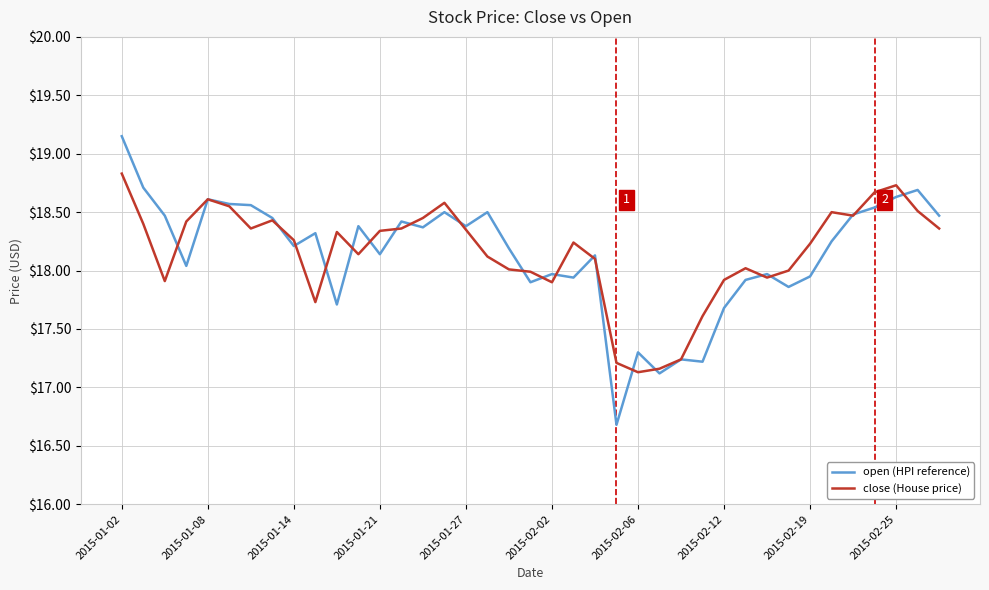

What is the highest value of the close (House price) series?

18.8